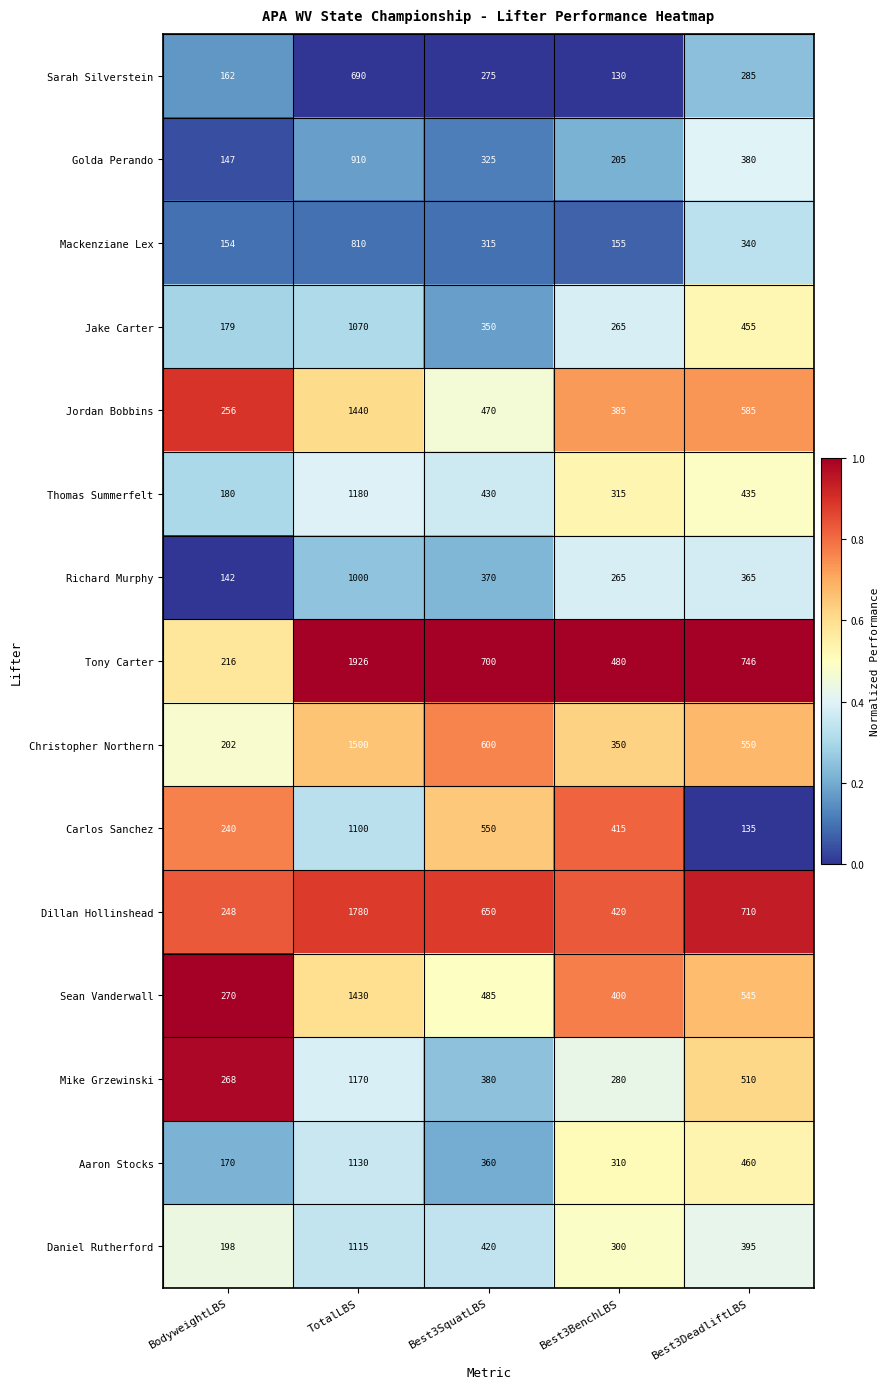

What is the spread (max minus min) of values at Best3DeadliftLBS?

611